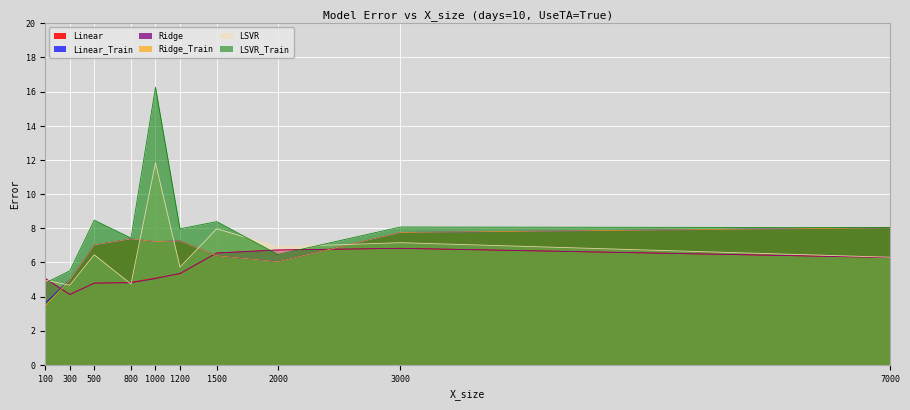

Between which two adjacent categories do LSVR and Linear_Train first intersect?

100 and 300